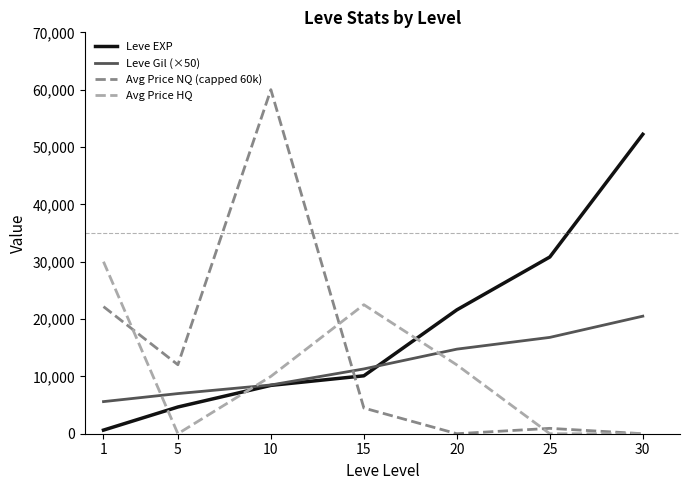

True or false: Avg Price NQ (capped 60k) has more than 2 interior local peaks.

False